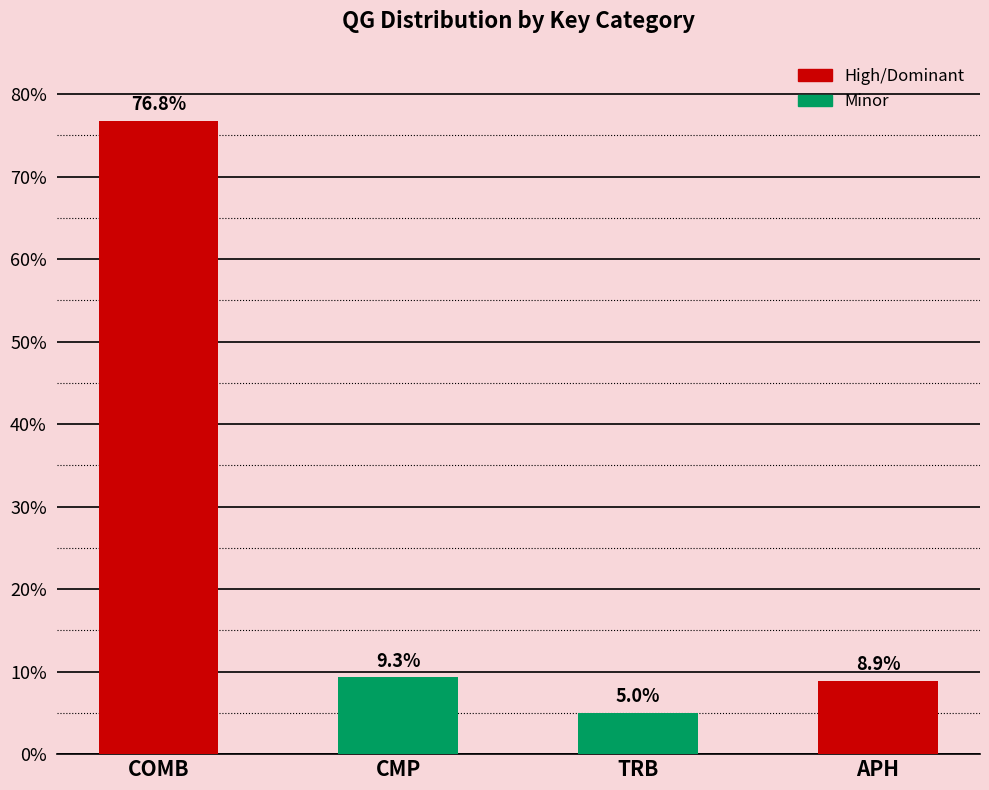

What is the minimum value shown in the chart?

0.1